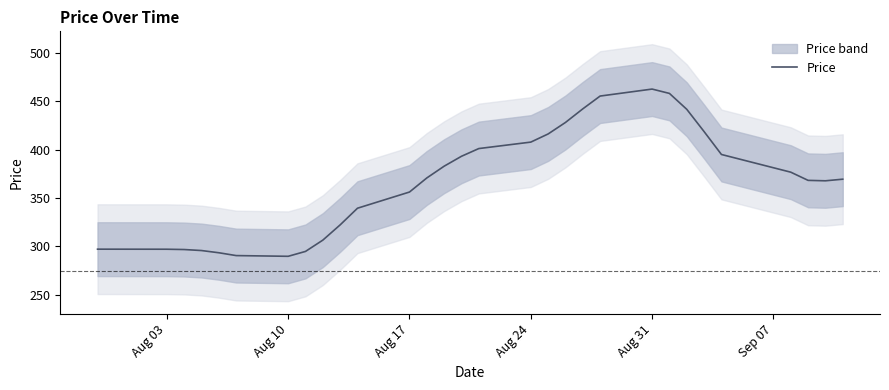

What is the highest value of the Price series?

462.7